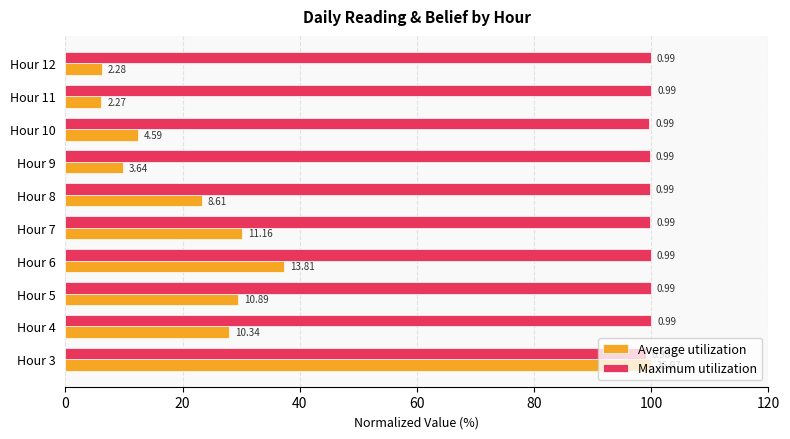

What are all the series names shown in the legend?

Average utilization, Maximum utilization